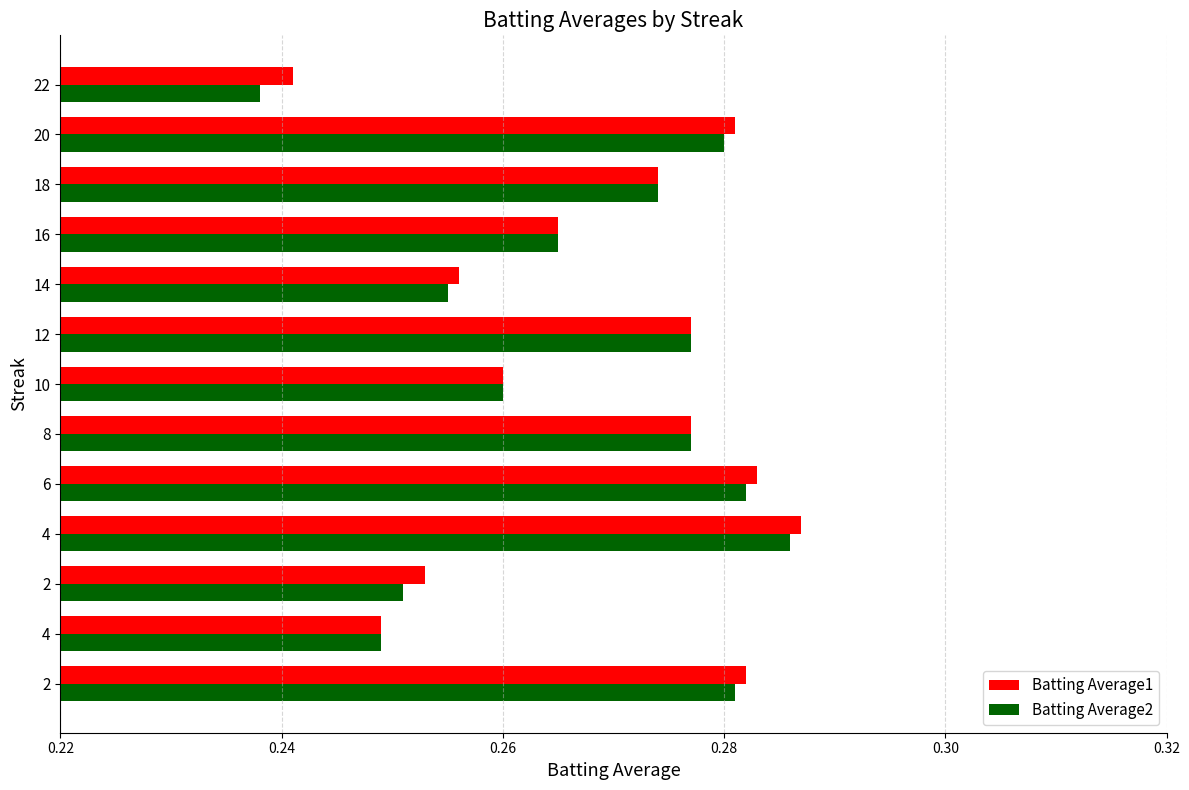

Rank the series at 6 from highest to lowest value.

Batting Average1, Batting Average2